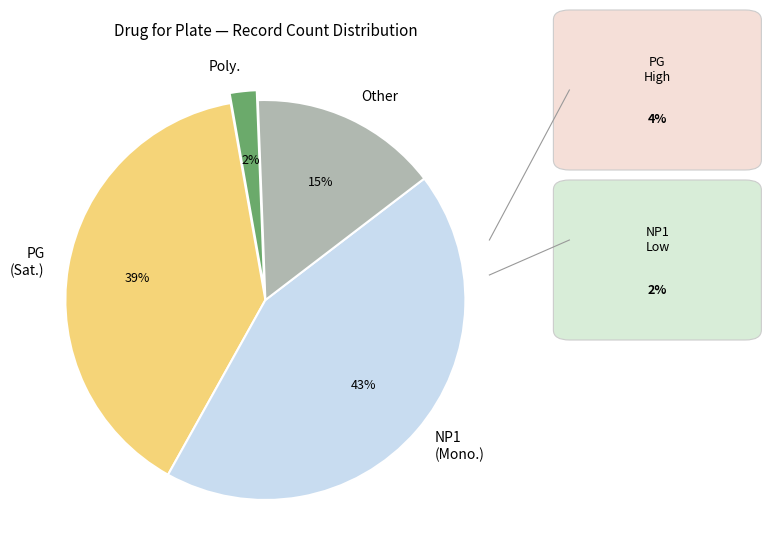

Is it true that PG (Sat.) is 39% of the pie?

True